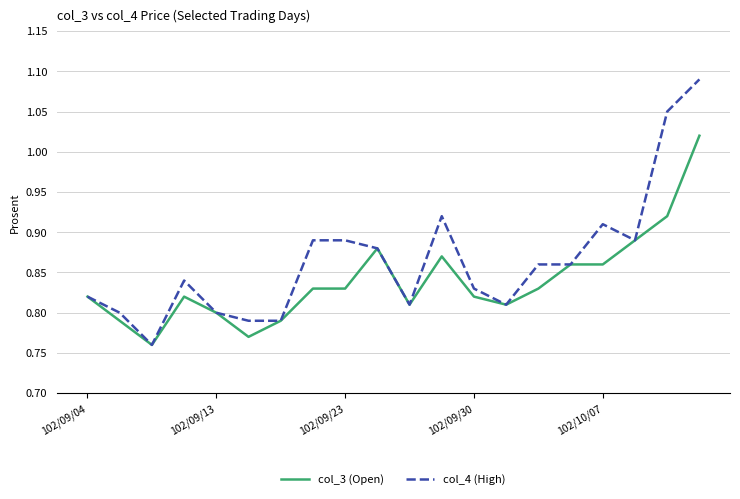

Does the chart display data point markers on the line(s)?

No